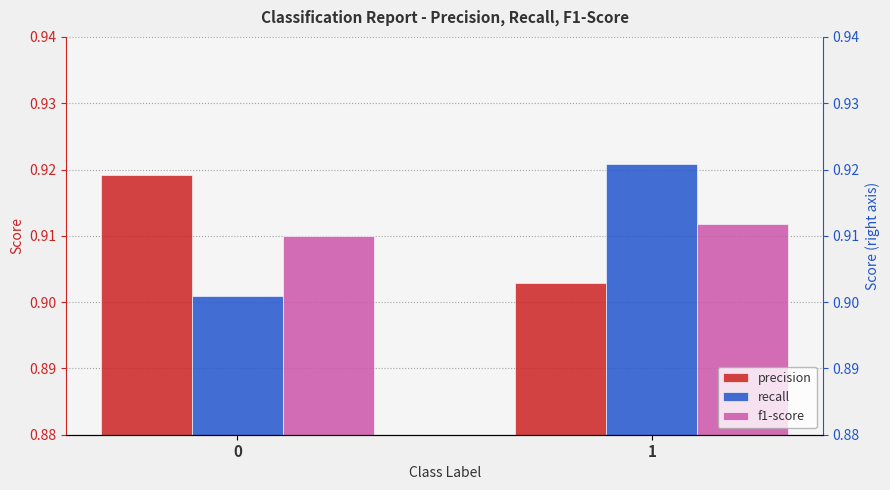

What is the value of the precision bar at the 2nd from the left?

0.9